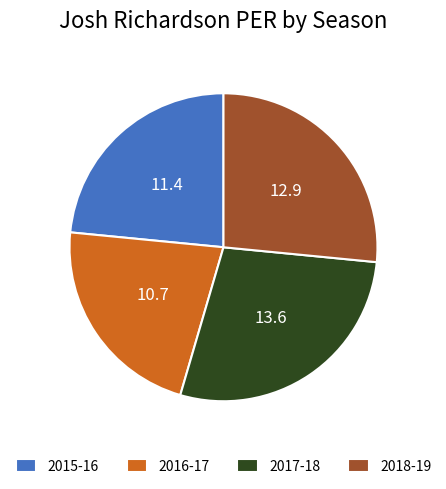

Between 2016-17 and 2015-16, which is larger?

2015-16